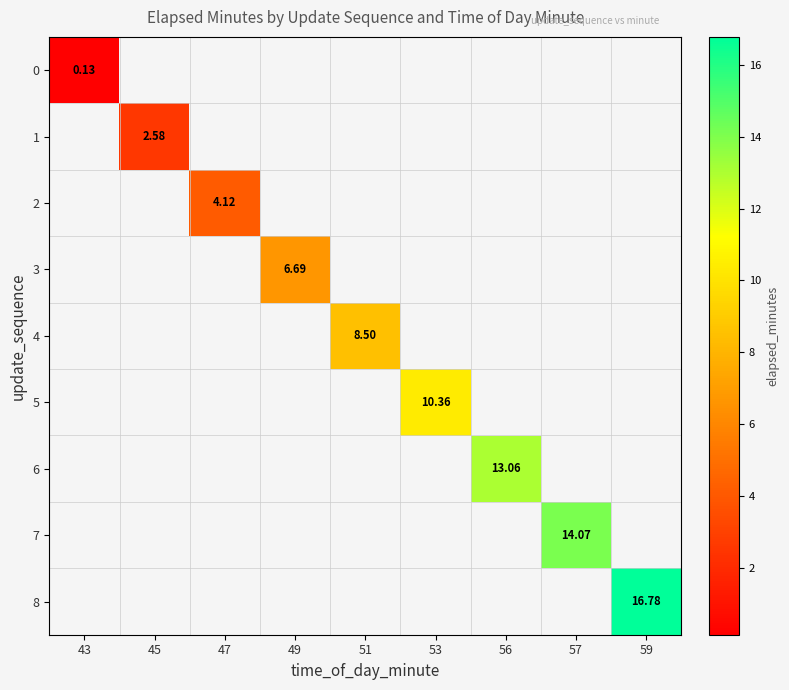

At how many categories does at least one series exceed 2?

8